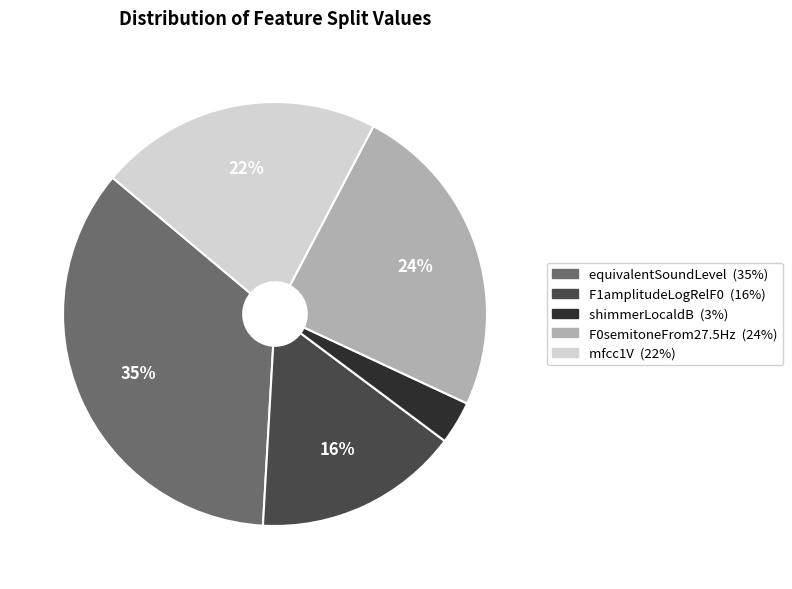

To the nearest percent, what is the average slice percentage?

20%